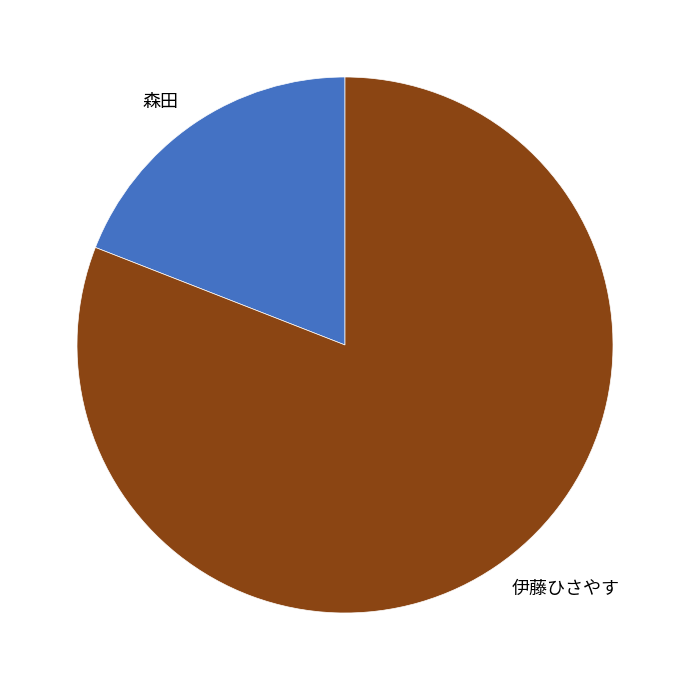

Do 森田 and 伊藤ひさやす together represent more than half of the pie?

Yes